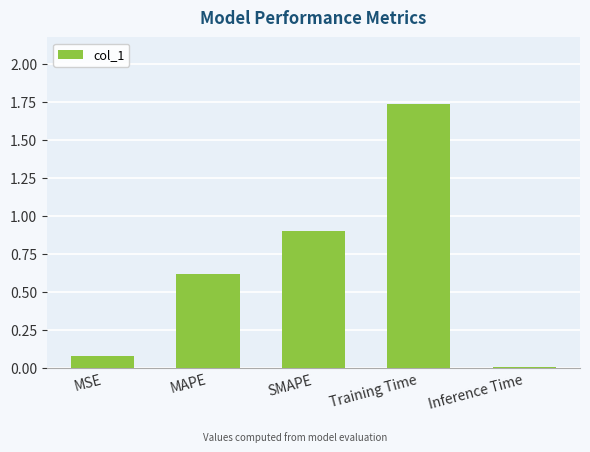

How many categories are shown in the chart?

5